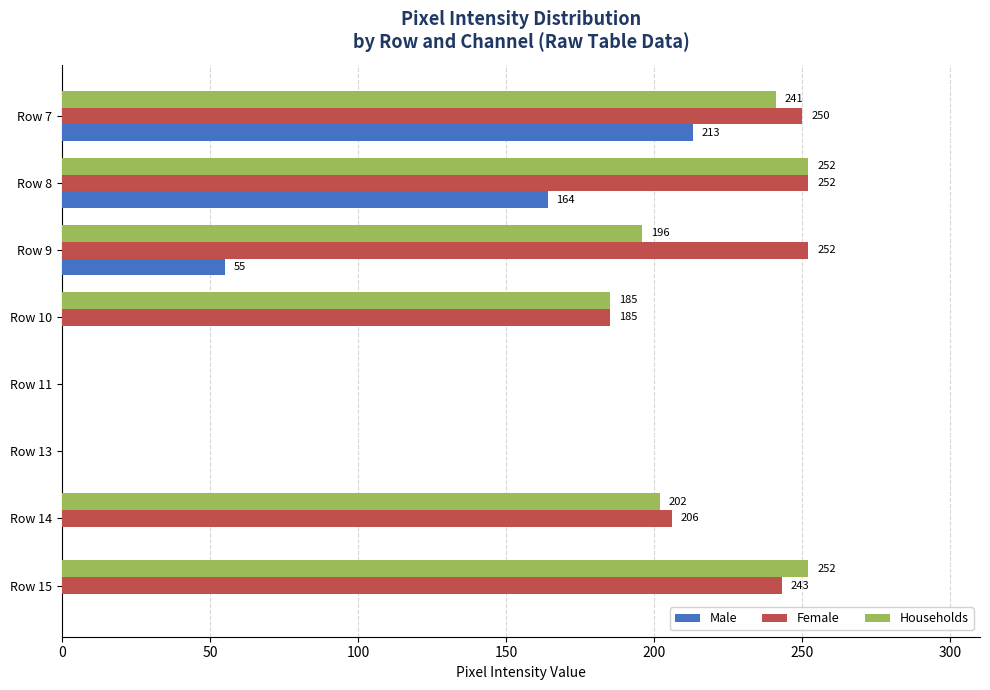

The Female series shows -81 at Row 13. True or false?

False